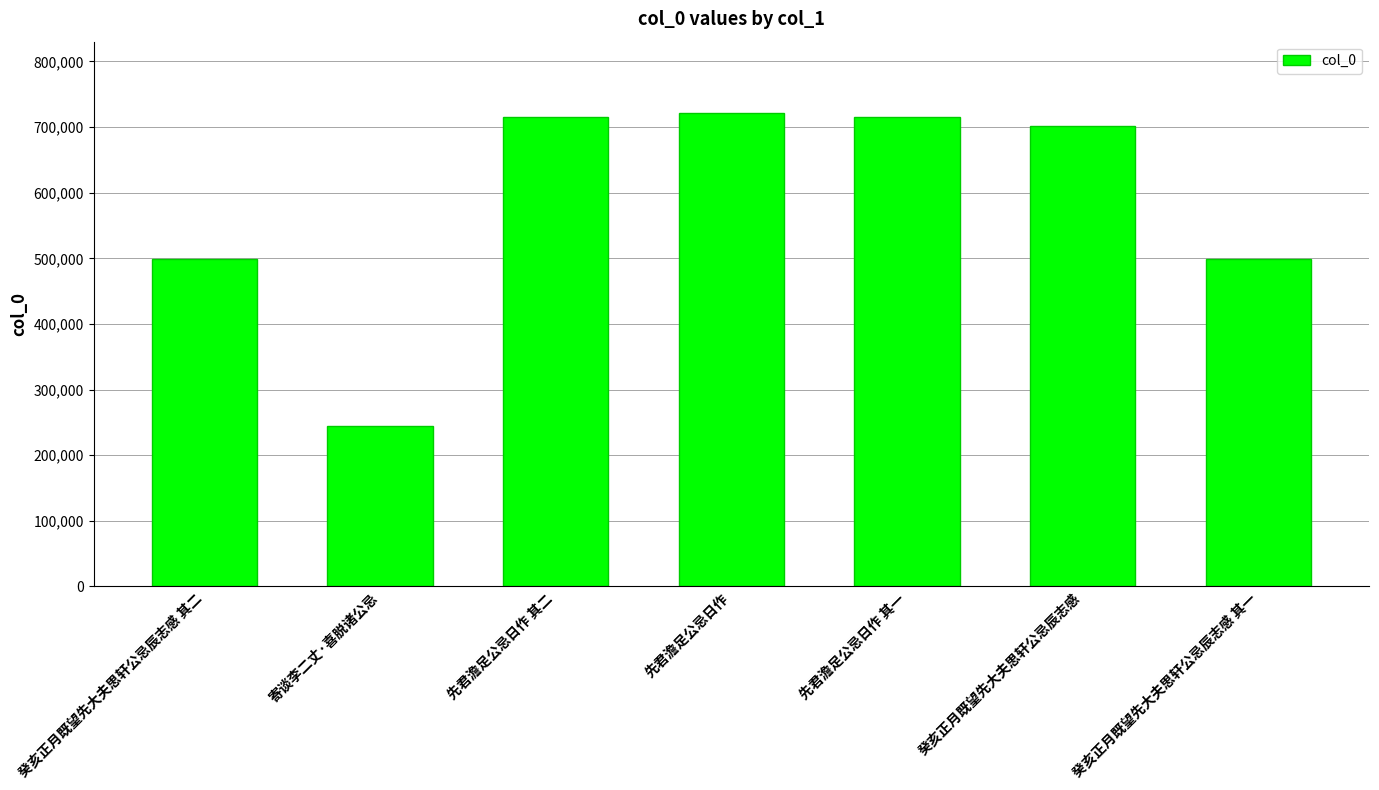

Approximately how many times larger is the value at 癸亥正月既望先大夫思轩公忌辰志感 其一 compared to 癸亥正月既望先大夫思轩公忌辰志感?

0.7